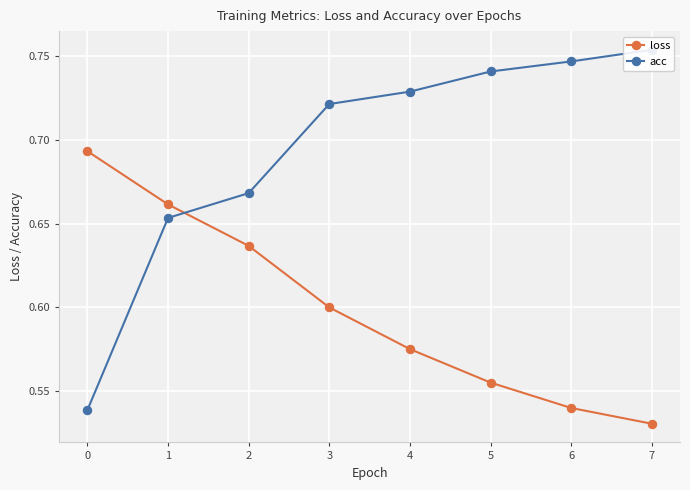

At which label does acc reach its peak?

7